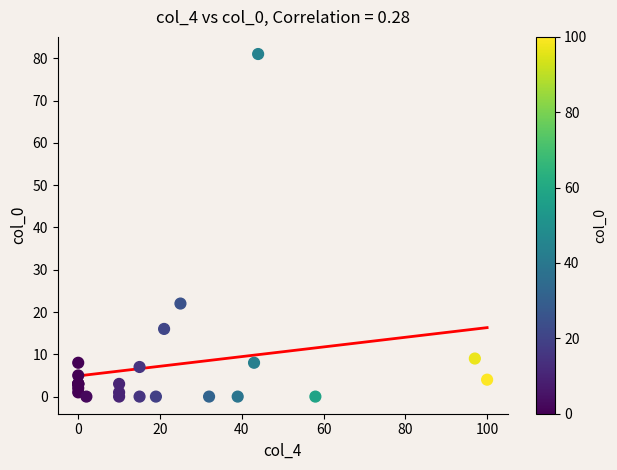

What Y value in the scatter plot is closest to 40?

22